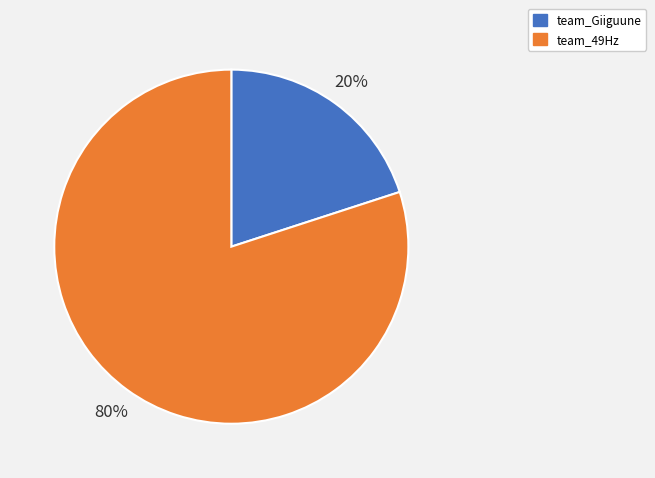

Which has a higher value, team_49Hz or team_Giiguune?

team_49Hz